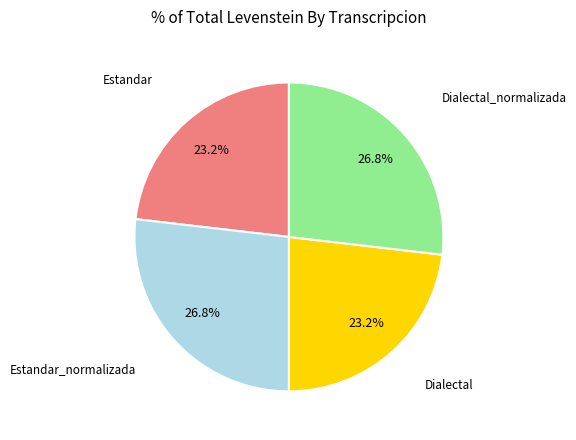

Count the number of slices in the pie.

4